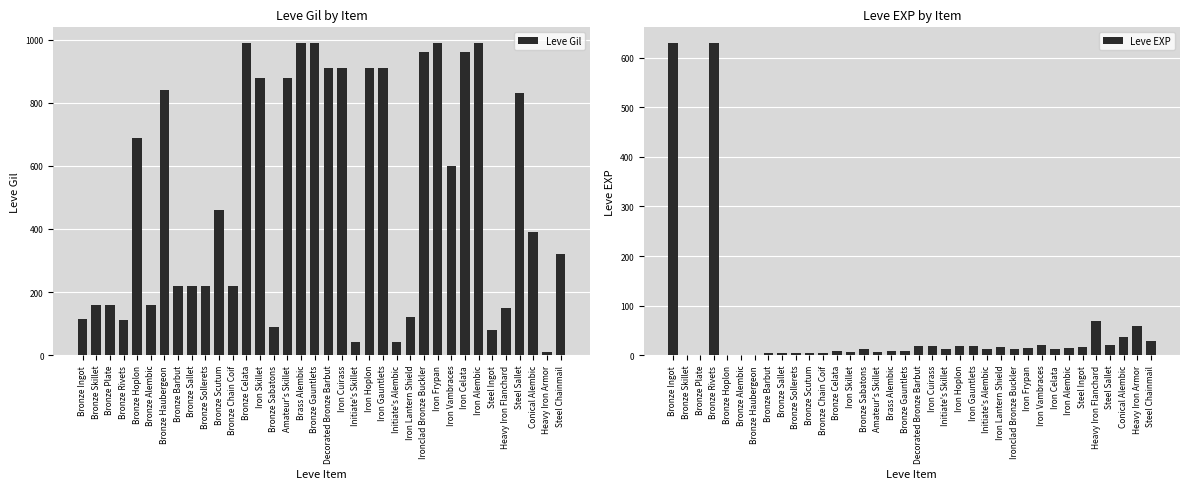

At how many categories does at least one series exceed 554?

19